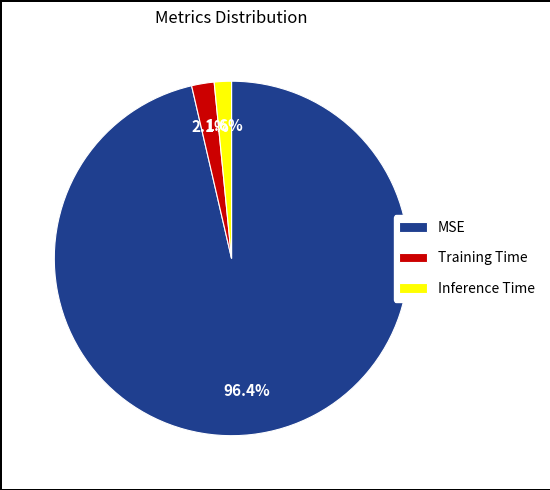

Do MSE and Training Time together represent more than half of the pie?

Yes